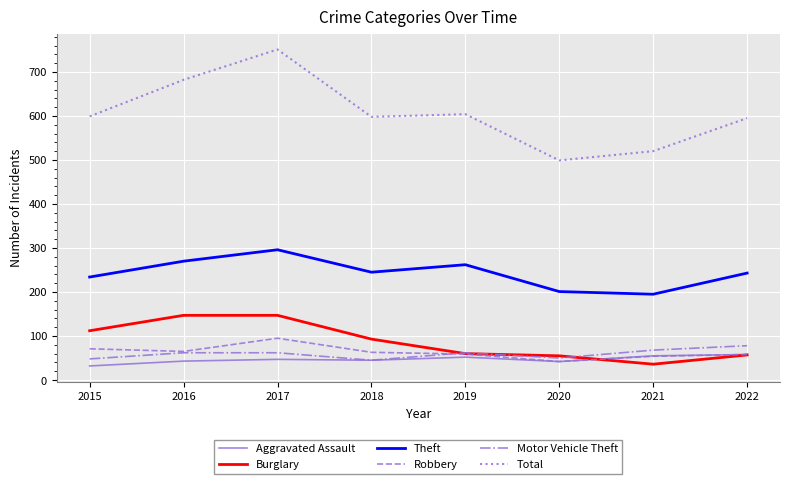

What is the spread (max minus min) of values at 2021?

484